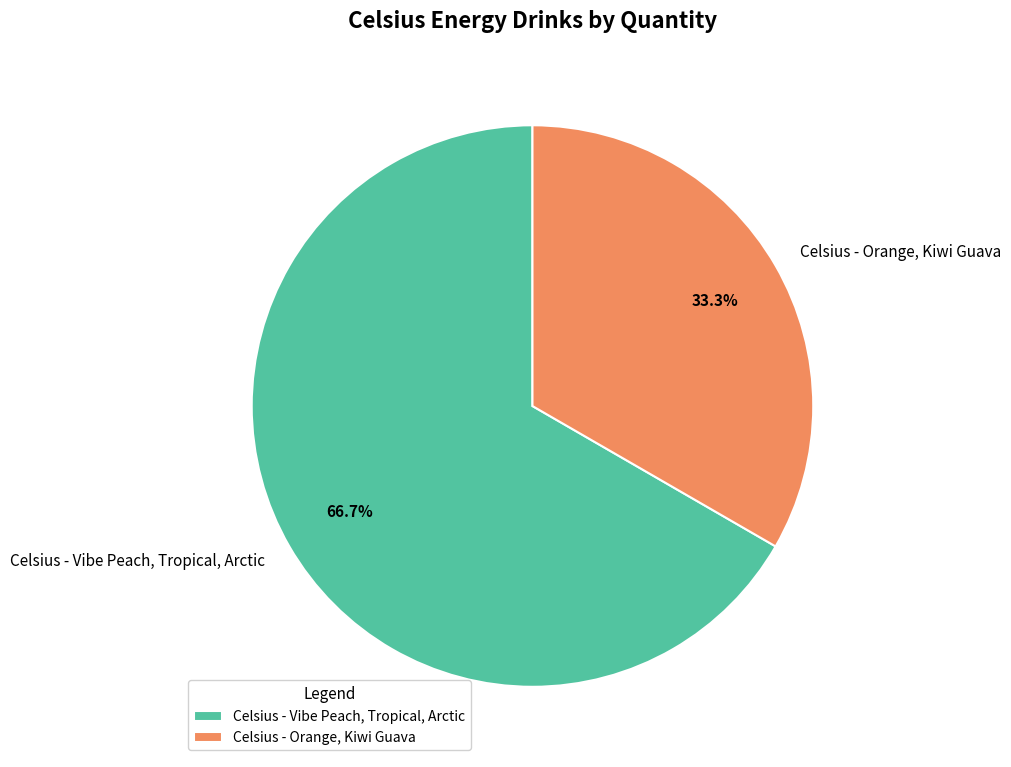

Combined, do Celsius - Orange, Kiwi Guava and Celsius - Vibe Peach, Tropical, Arctic account for over 50%?

Yes